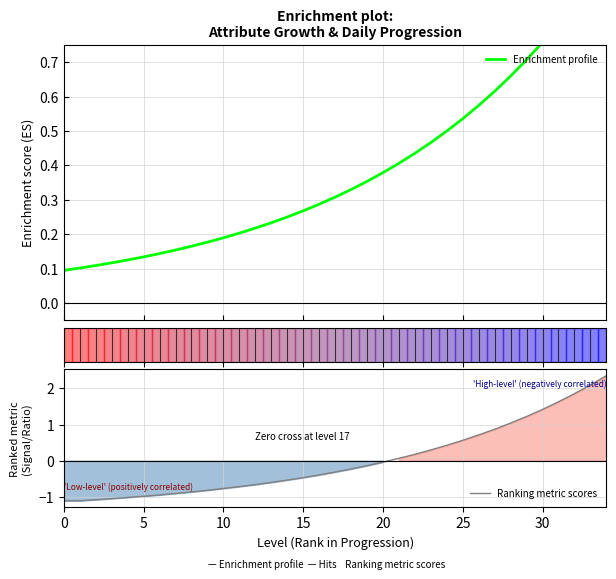

How many lines are shown in the chart?

2